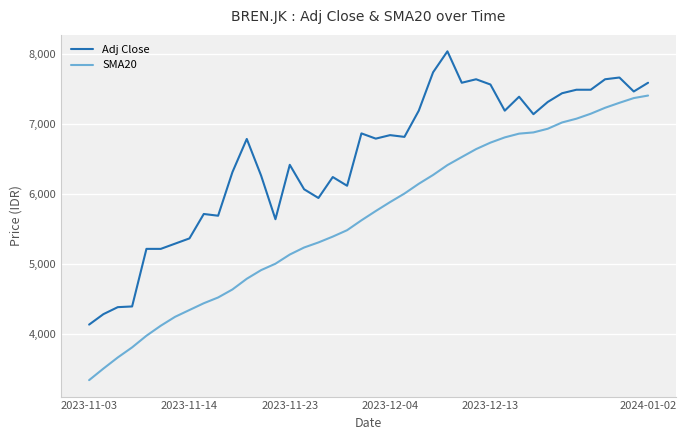

Rank the series by their maximum value, from lowest to highest.

SMA20, Adj Close